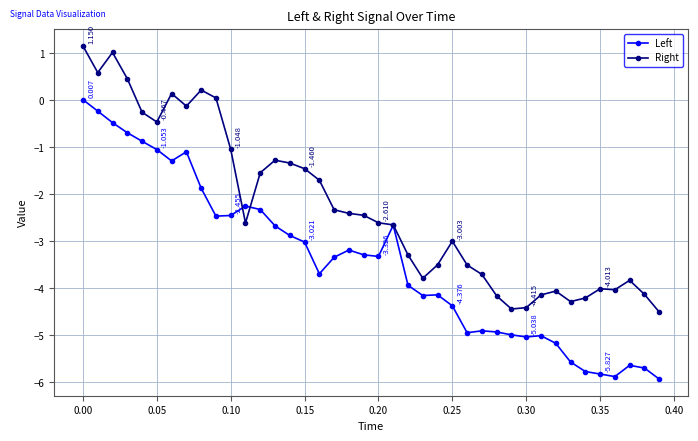

How many values in Left are above zero?

1